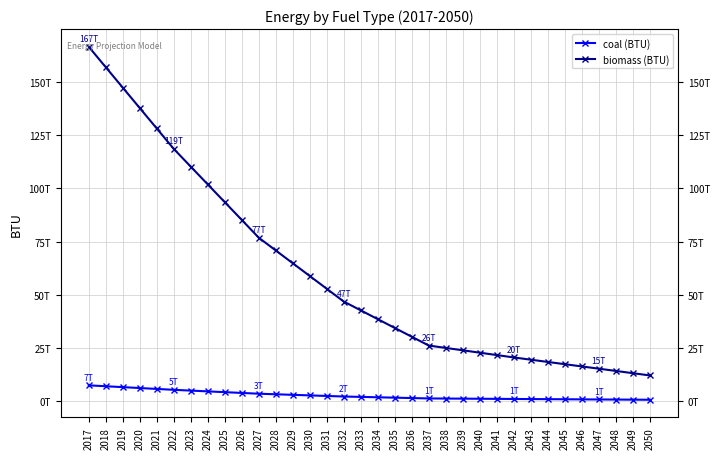

Does the chart have visible grid lines?

Yes